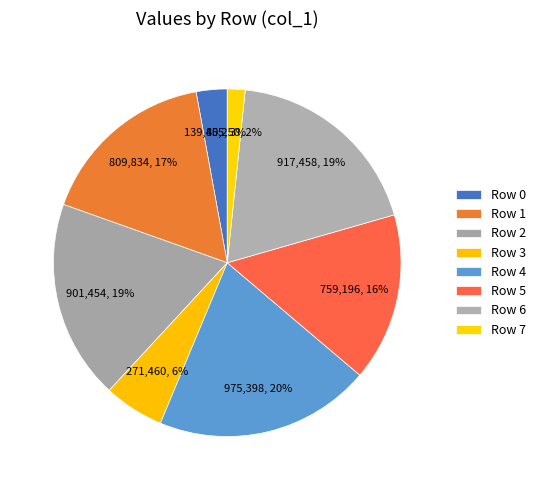

To the nearest percent, what is the average slice percentage?

12%